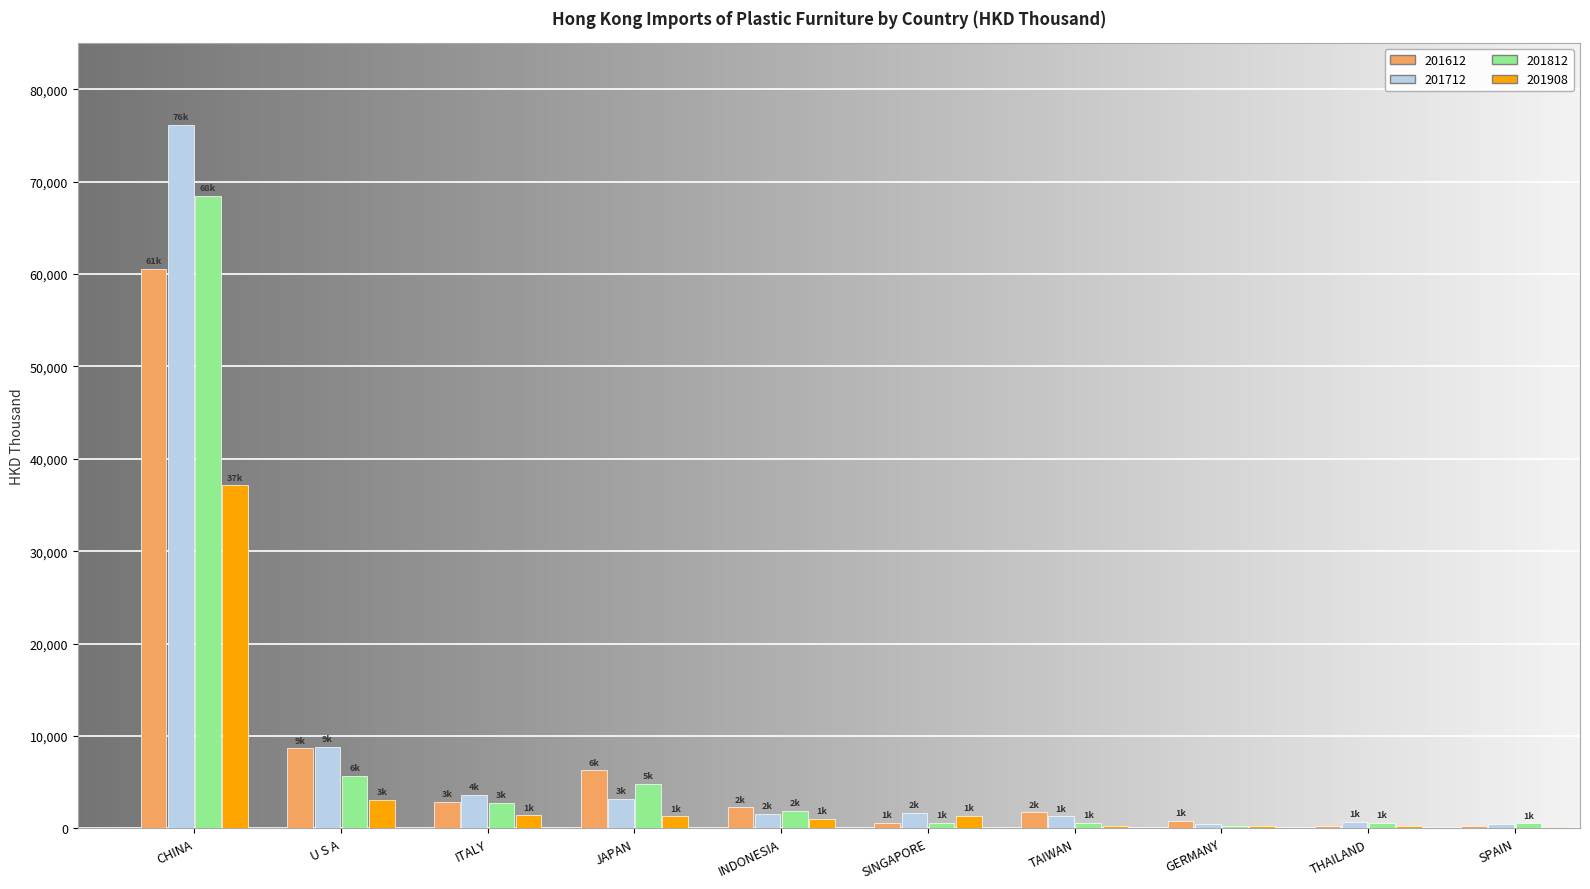

The value of 201812 at INDONESIA is 1906.5. True or false?

True